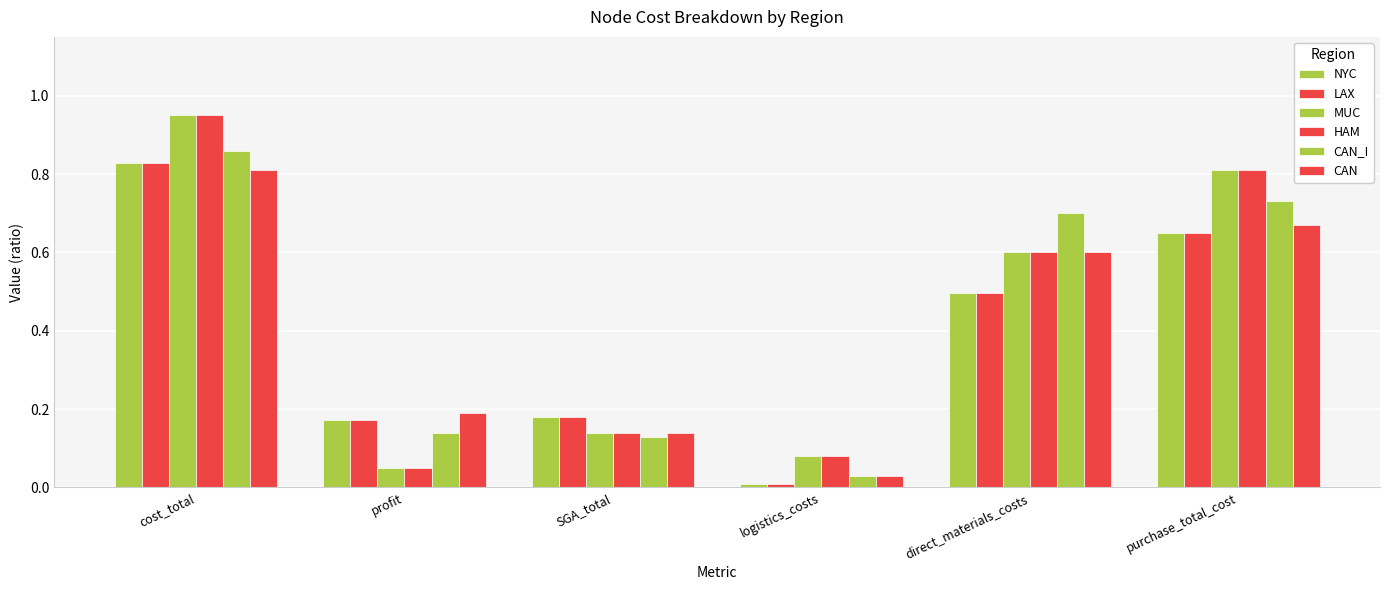

Where is NYC nearest to the value 0?

logistics_costs